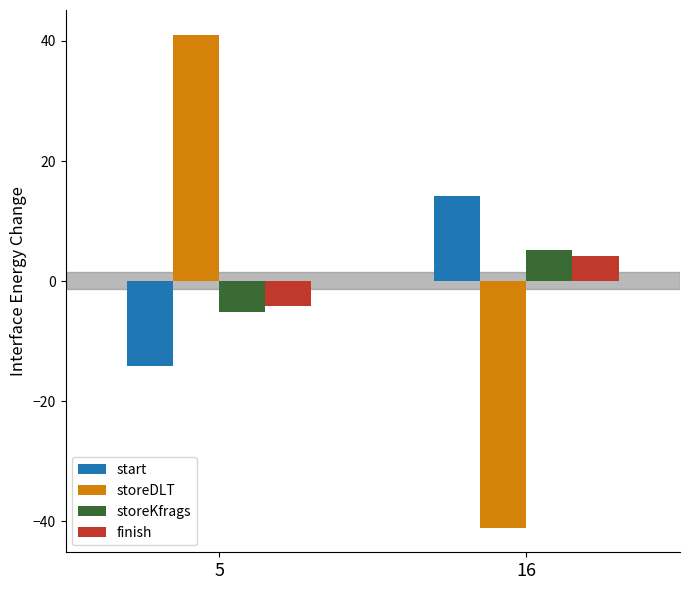

What value does the start series have at 16?

14.2